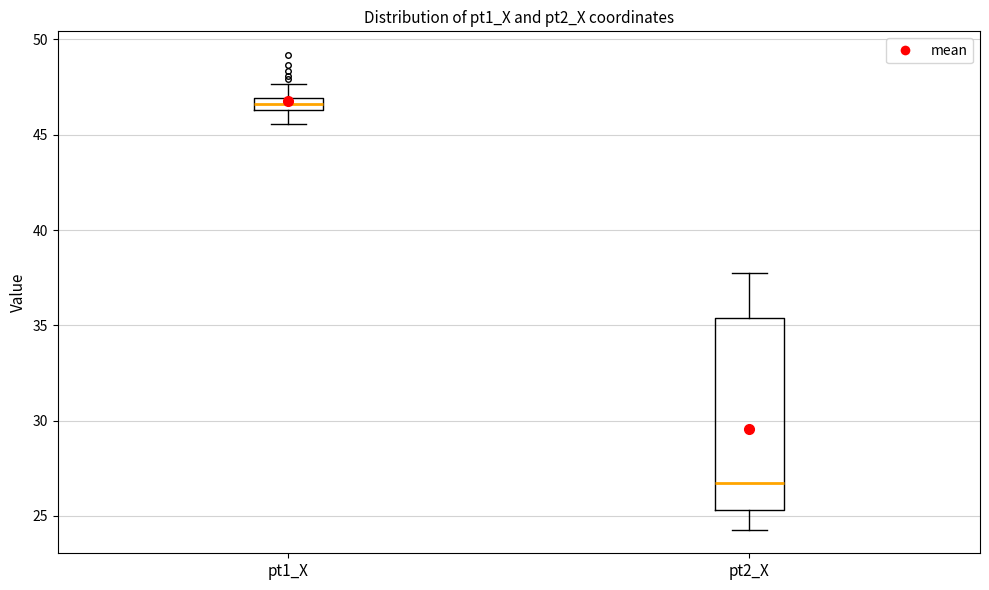

Which box's median line is the lowest?

pt2_X